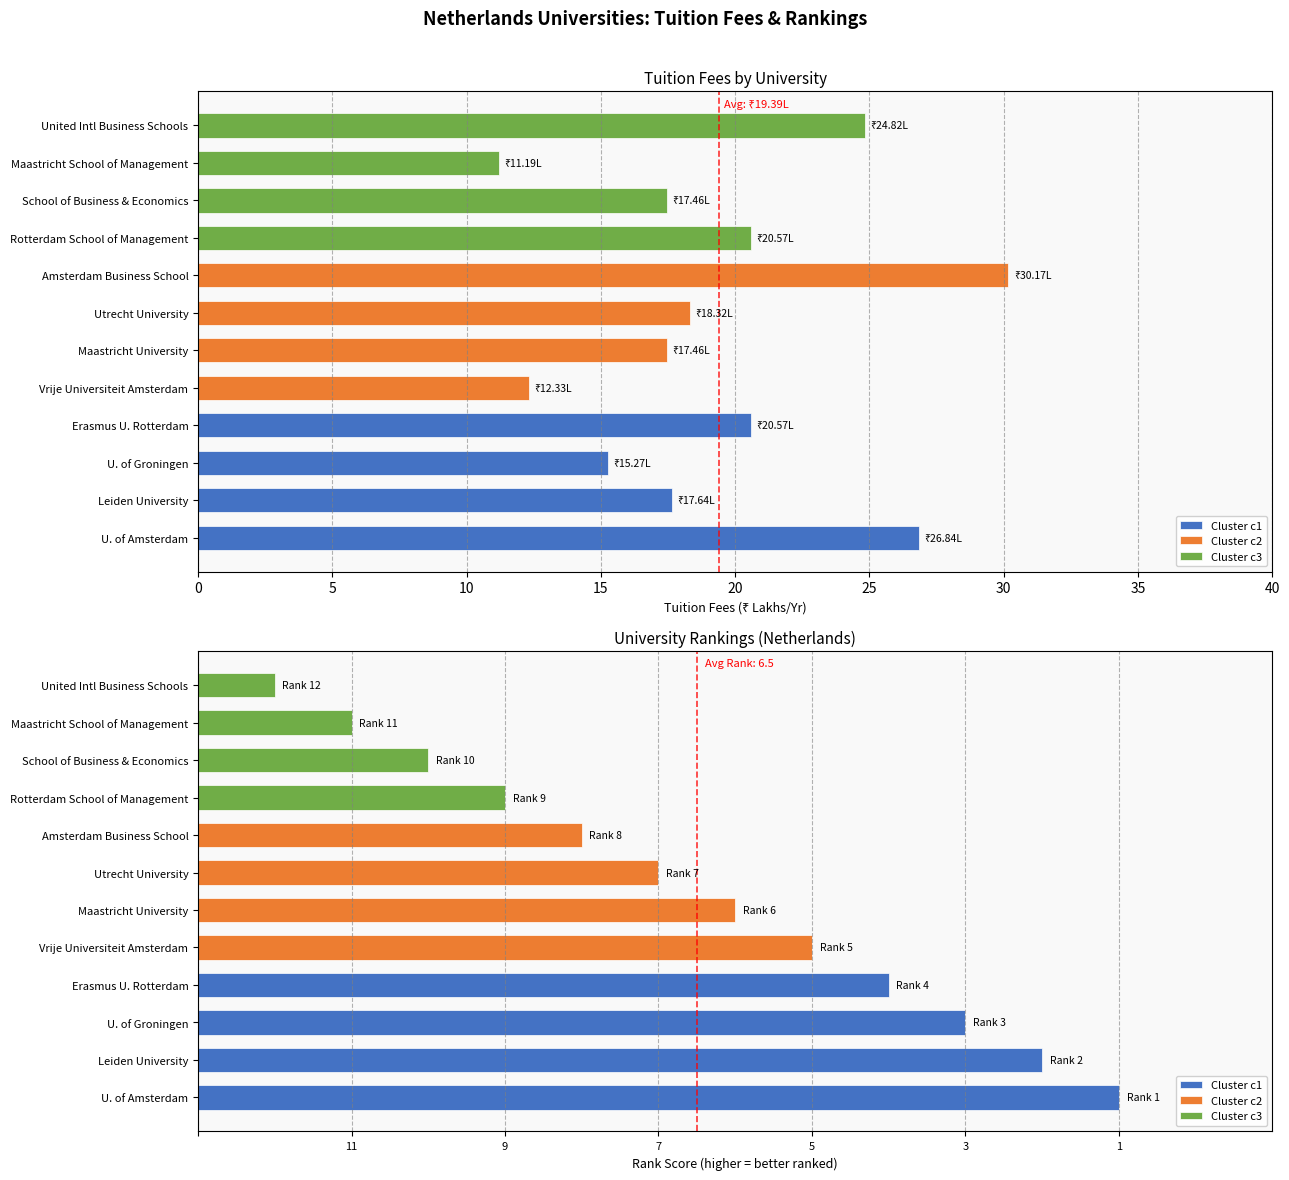

What is the sum of the Cluster c3 values at United Intl Business Schools and Maastricht School of Management?

3